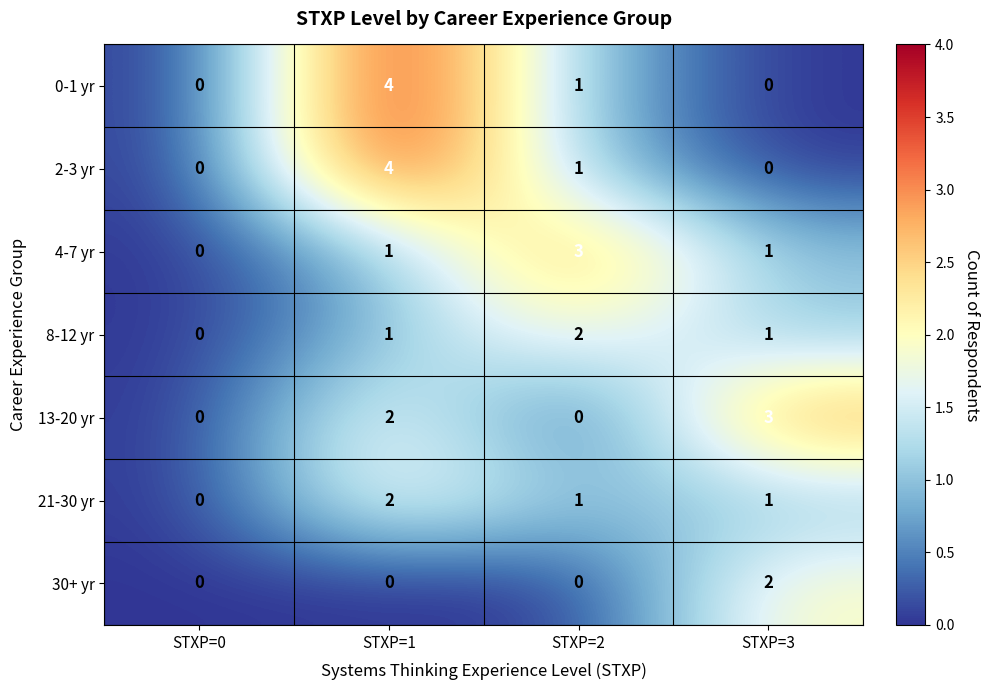

True or false: 2-3 yr has a value of 0 at STXP=2.

False